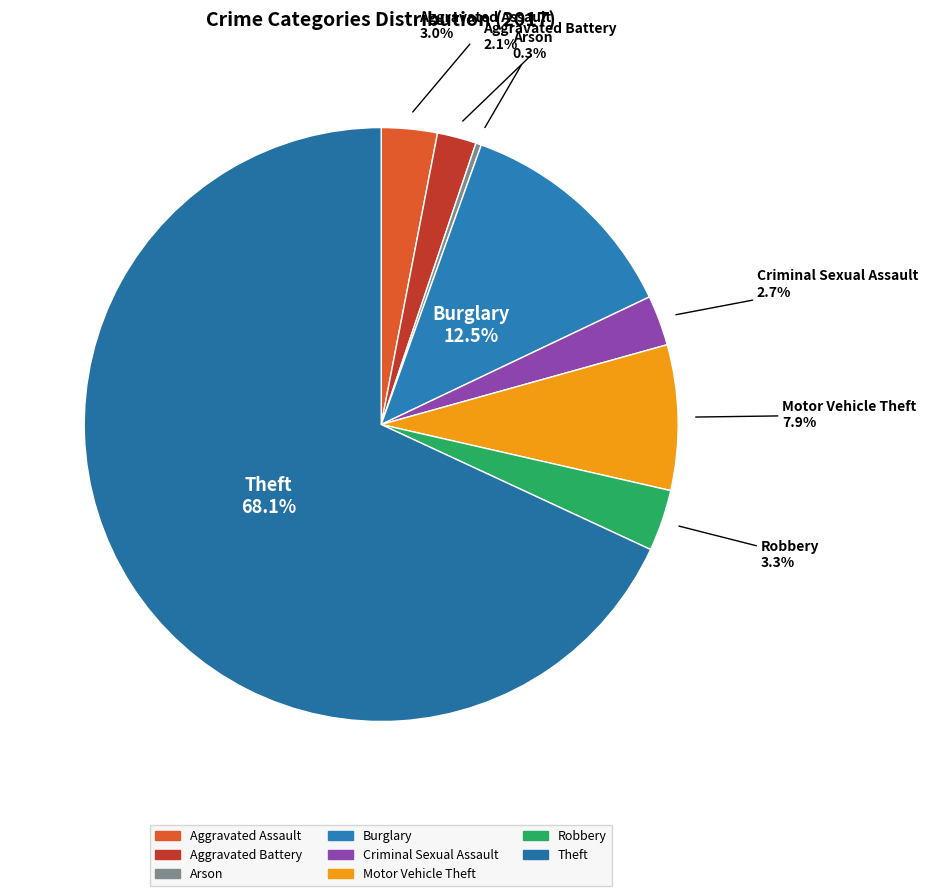

How many slices are in this pie chart?

8